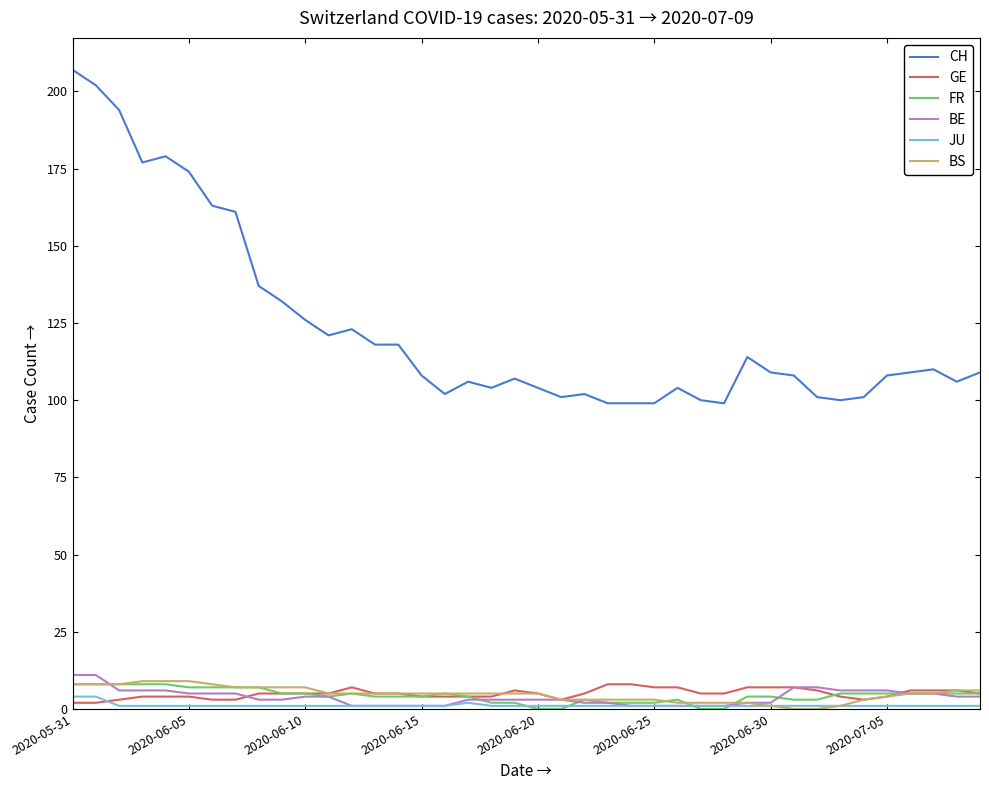

Which series has the largest range (max minus min)?

CH